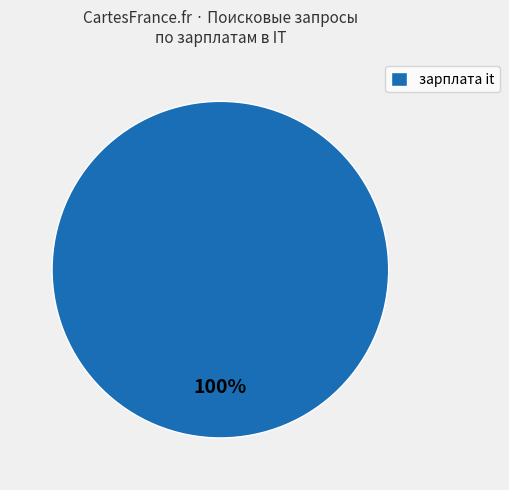

Is it true that зарплата it is 100% of the pie?

True